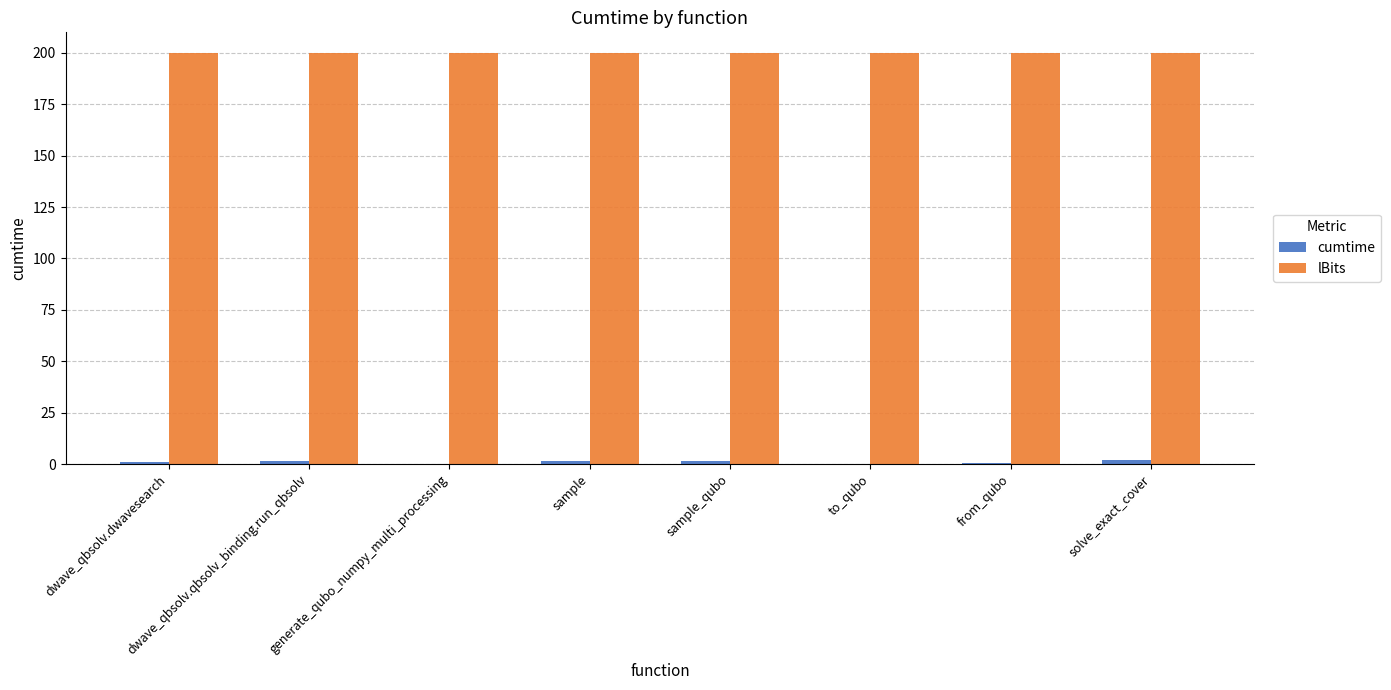

Which series has the largest total across all categories?

lBits